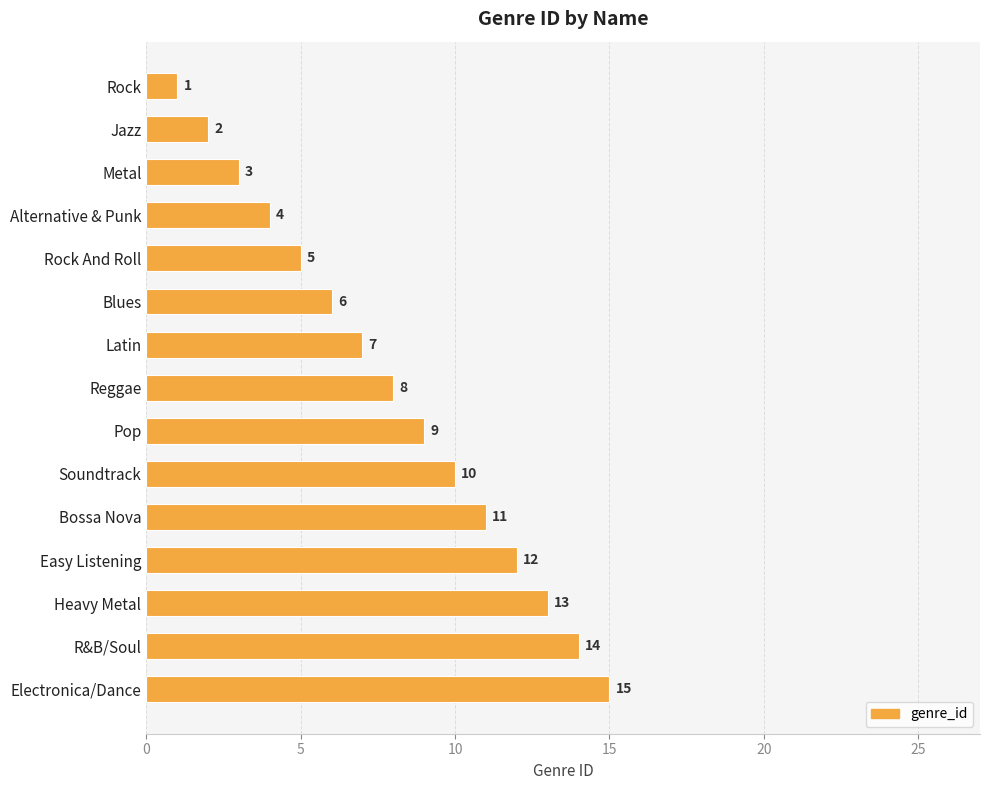

At which label is the value closest to 8?

Reggae